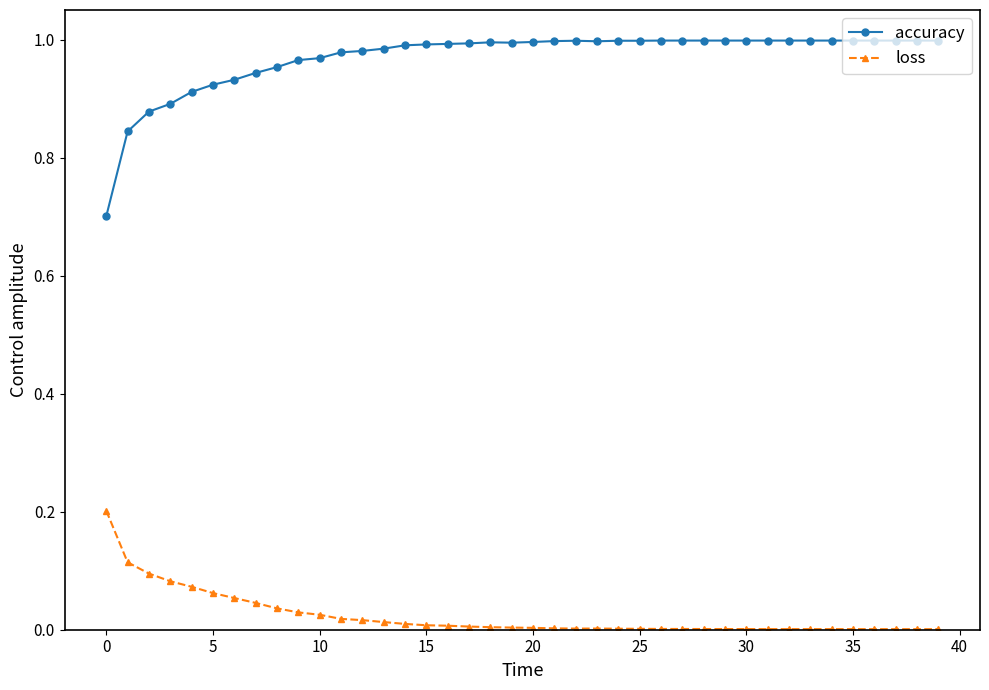

What is the minimum value for accuracy?

0.7